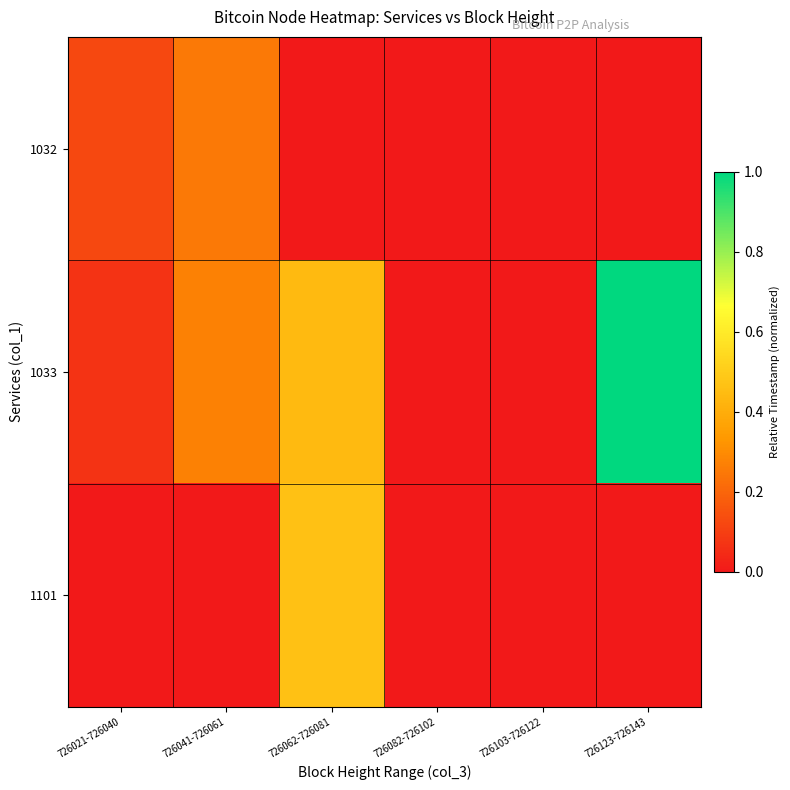

Rank the series by their maximum value, from lowest to highest.

1032, 1101, 1033